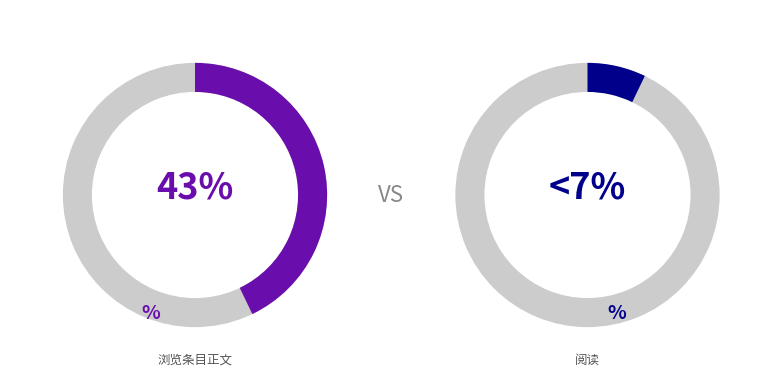

What percentage is the 浏览条目正文 slice, to the nearest percent?

43%